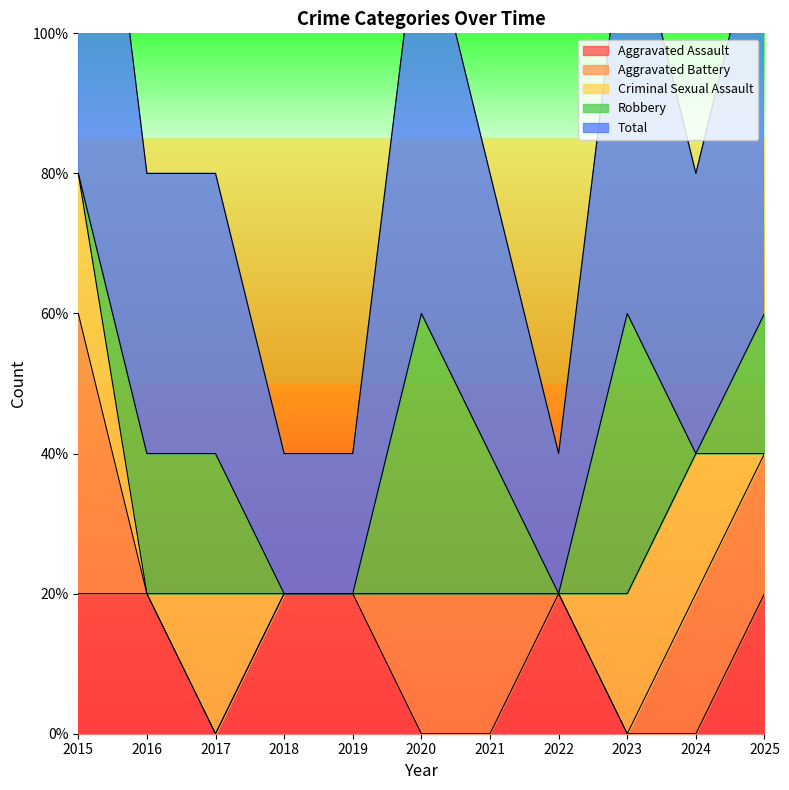

True or false: Robbery has more than 2 points higher than both neighbors.

False